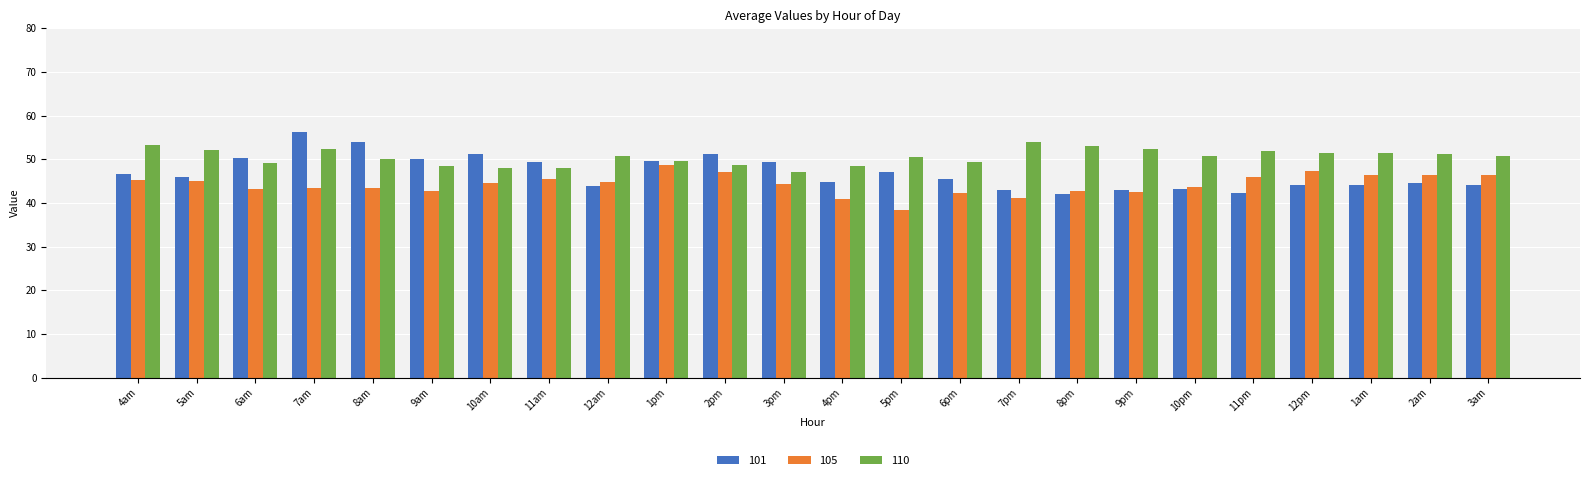

Which label corresponds to the smallest value in the chart?

5pm